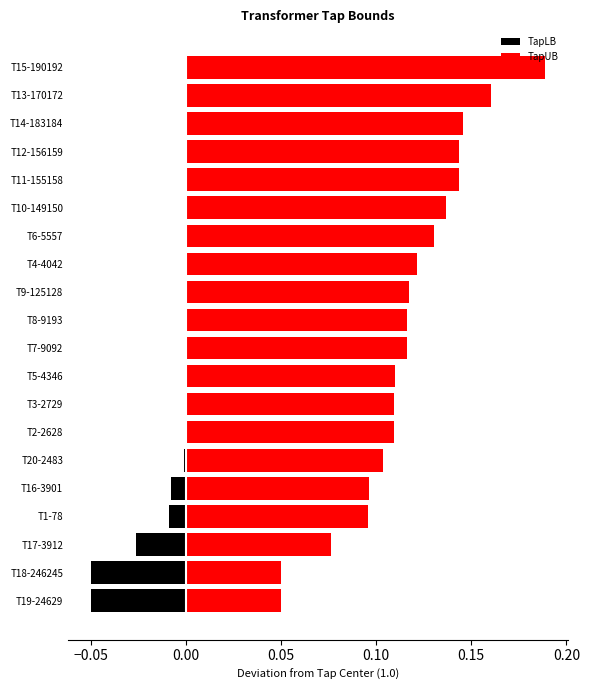

Which series has the largest range (max minus min)?

TapUB